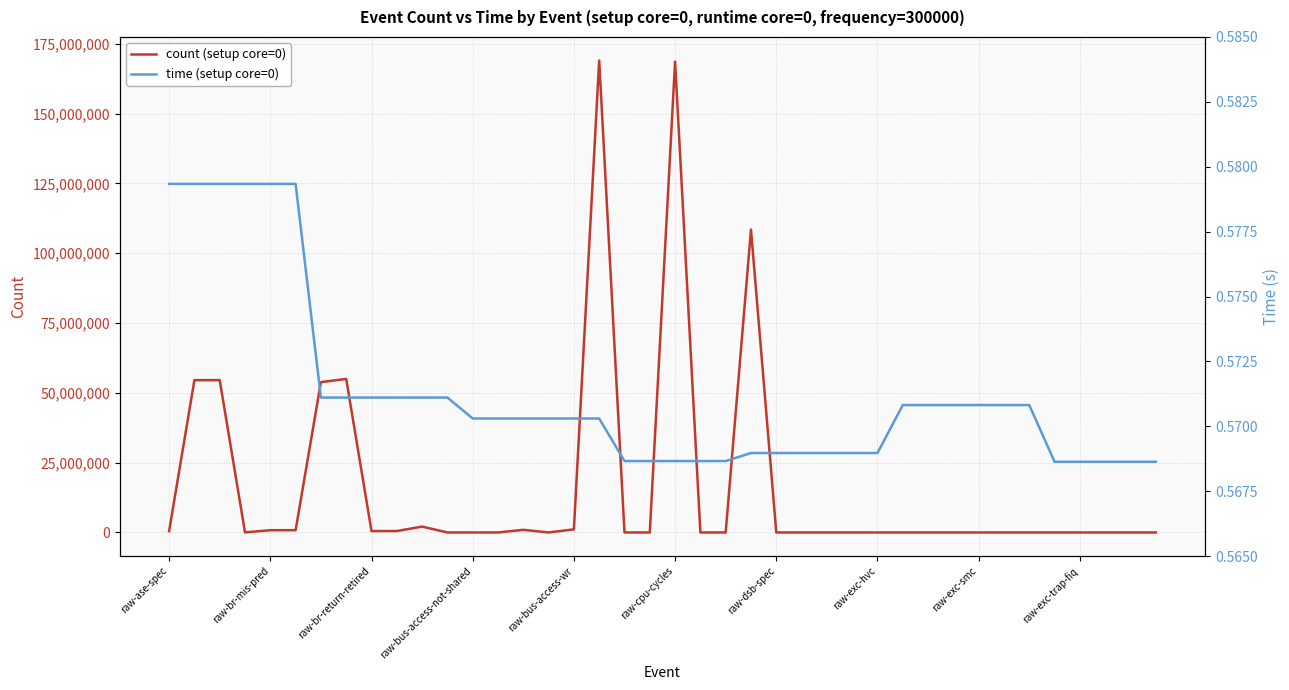

Rank the series by their maximum value, from highest to lowest.

count (setup core=0), time (setup core=0)